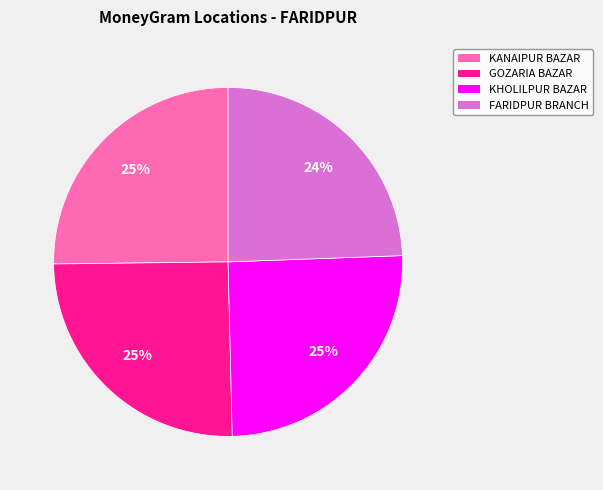

Is there a majority slice in this chart?

No